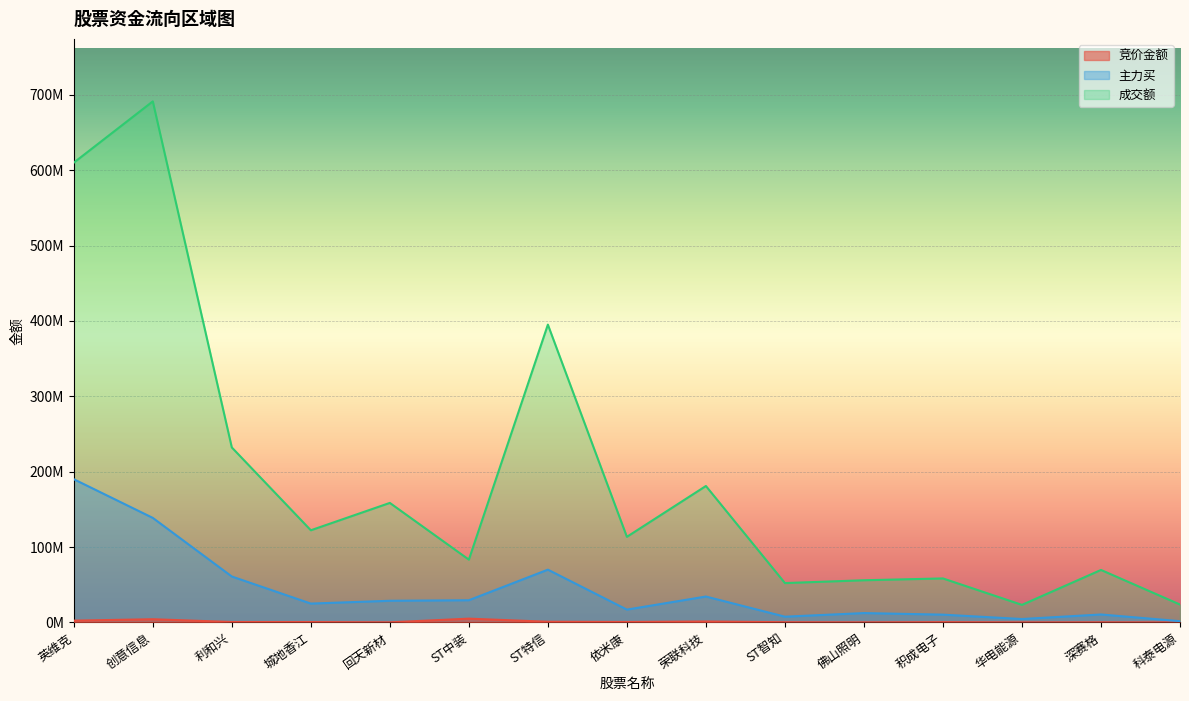

Where does the 成交额 series first go above 113516747?

英维克